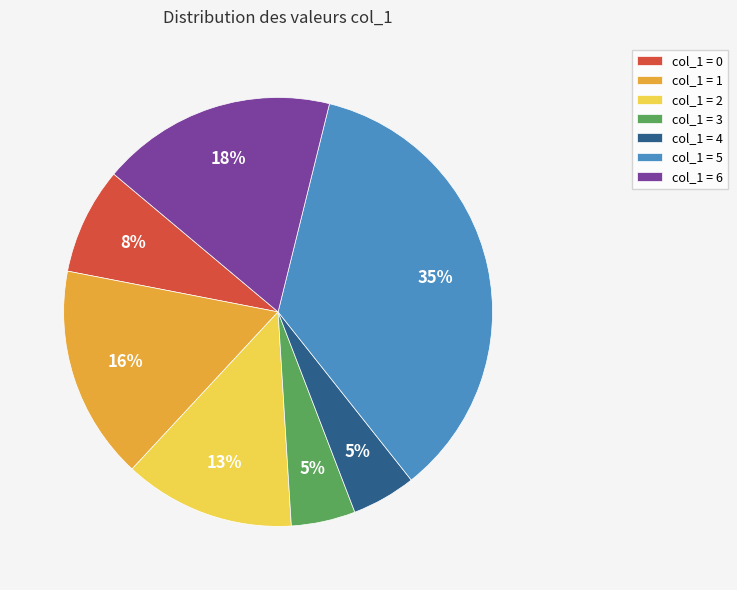

How many segments does this pie chart have?

7